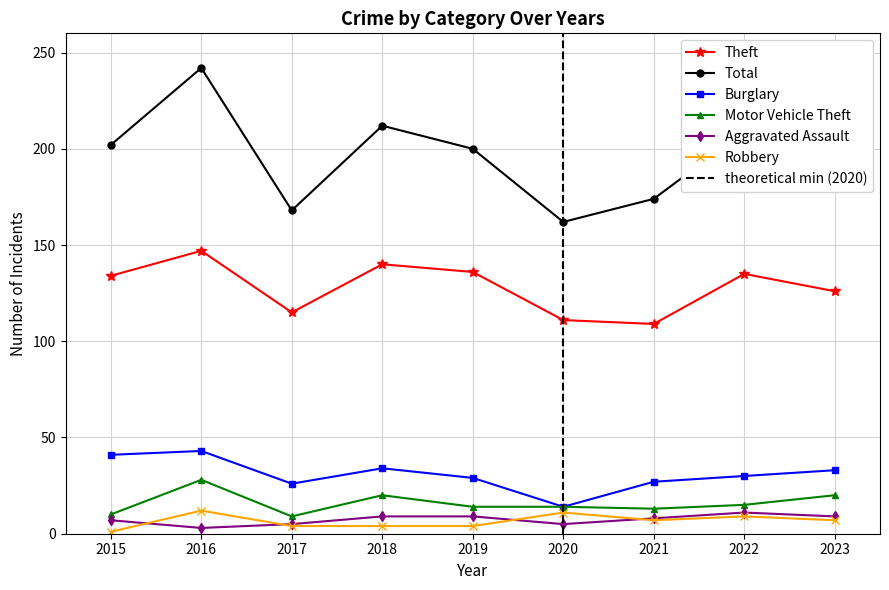

Is this an area chart (filled region under the line)?

No